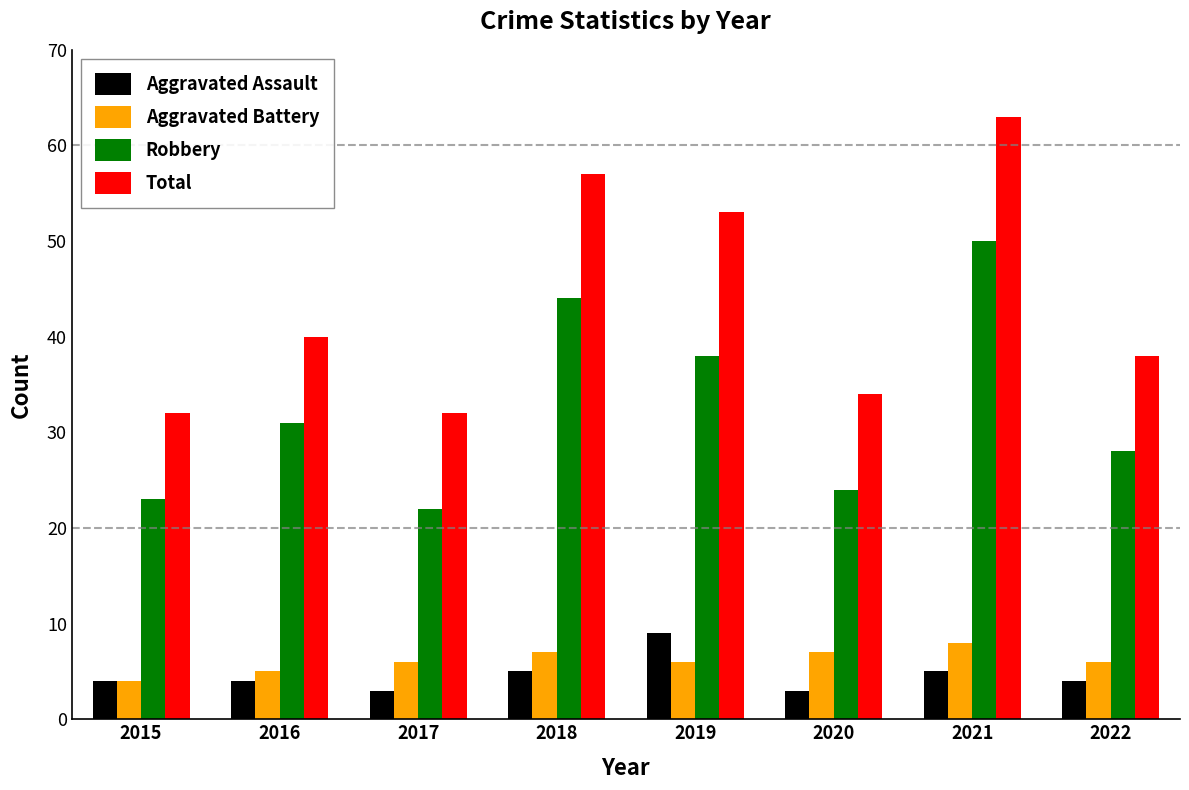

What is the value of the Aggravated Battery bar at the 4th from the left?

7